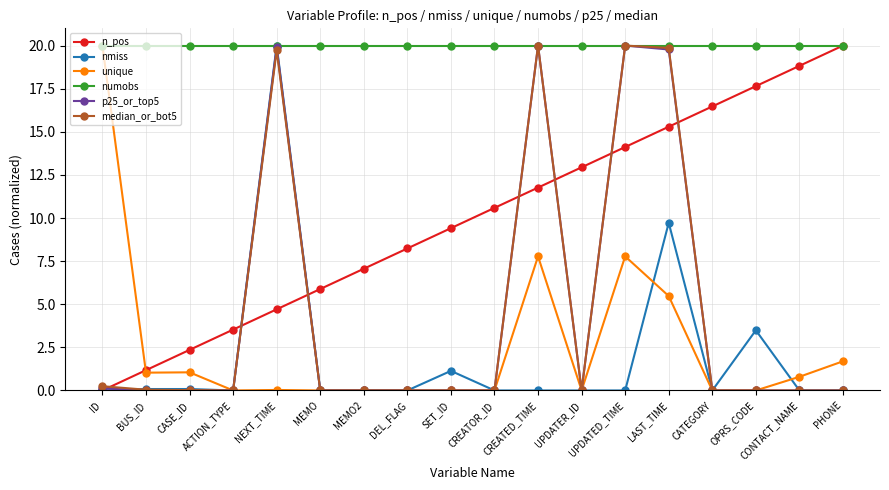

Where does the n_pos series first go above 10?

CREATOR_ID